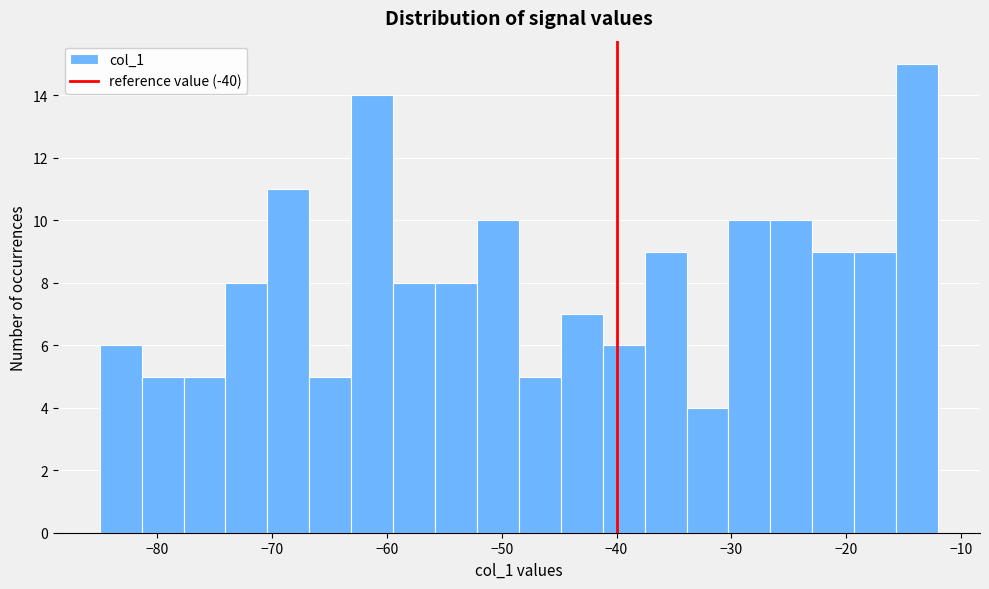

Around what value on the x-axis is the tallest bar? Give the approximate position of its centre, as read against the axis.

-14